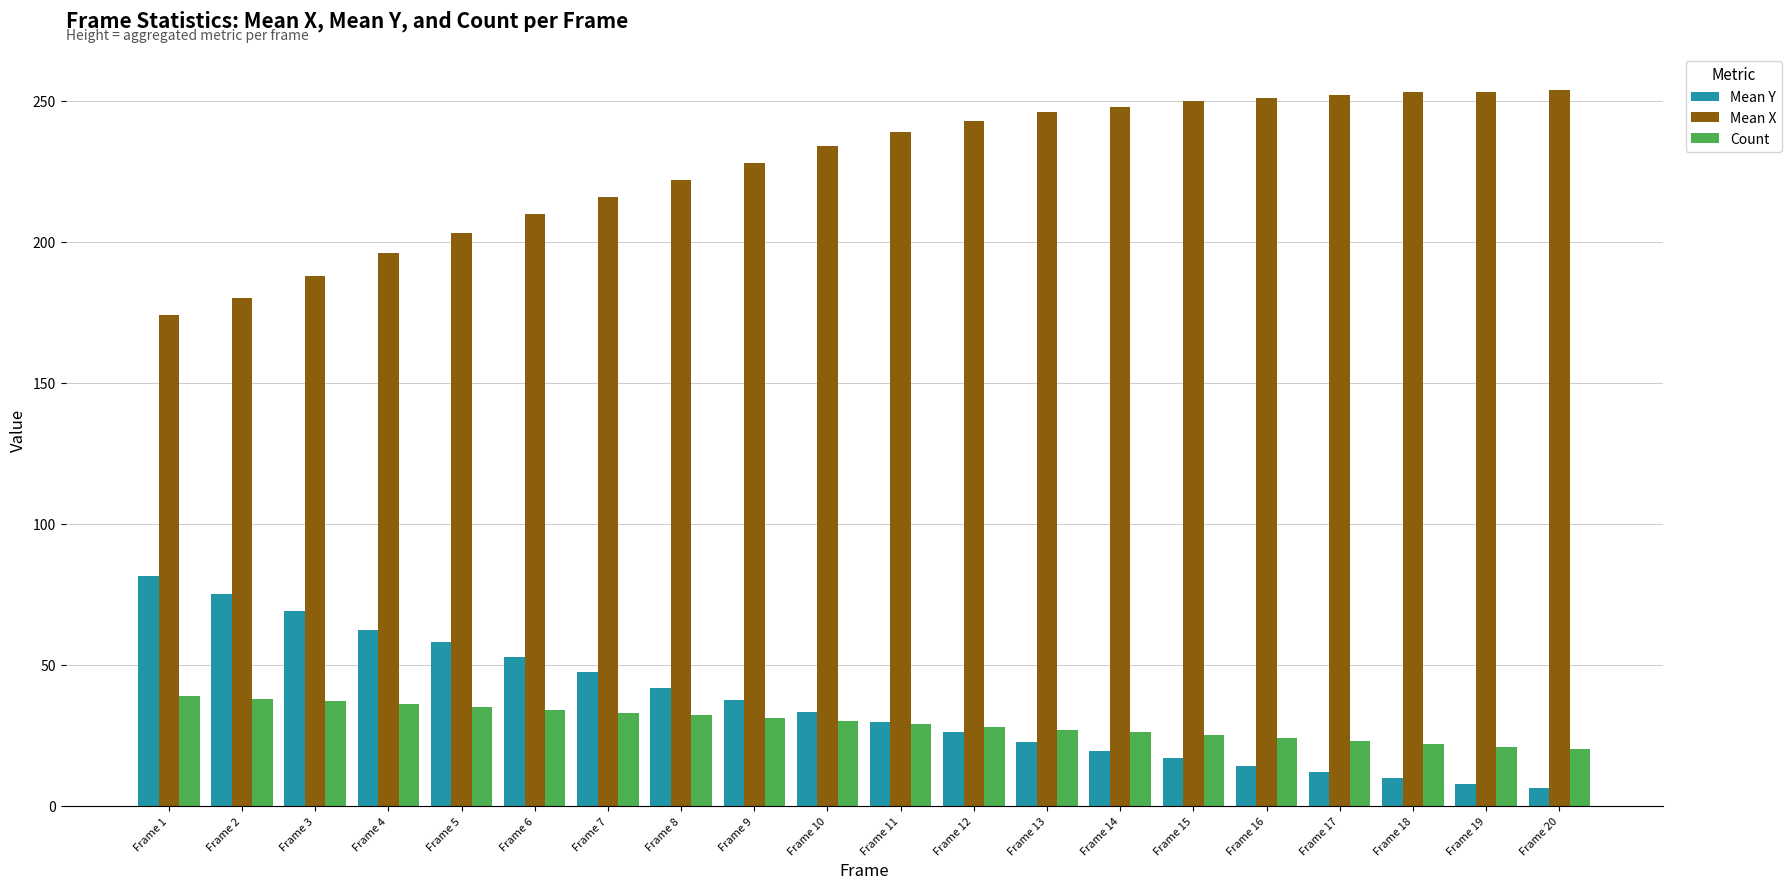

Does the chart contain stacked bars?

No